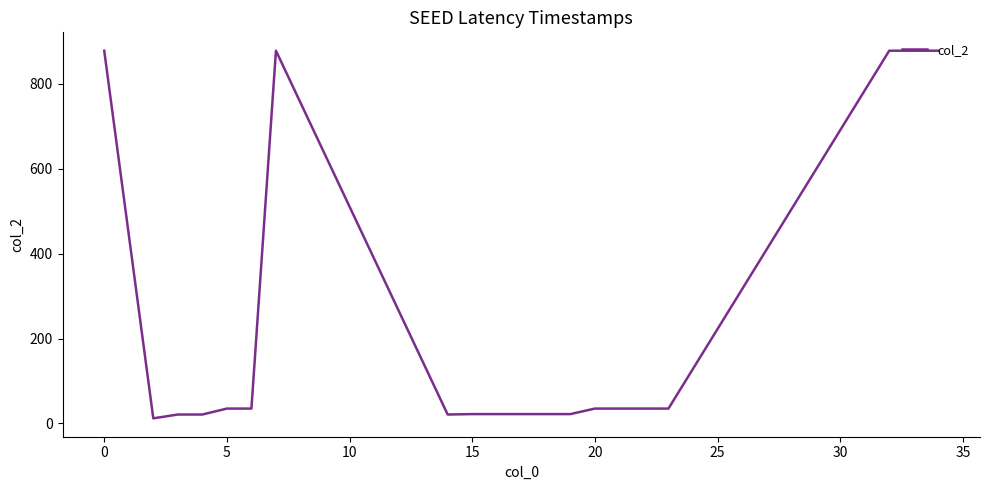

What is the maximum value shown in the chart?

878